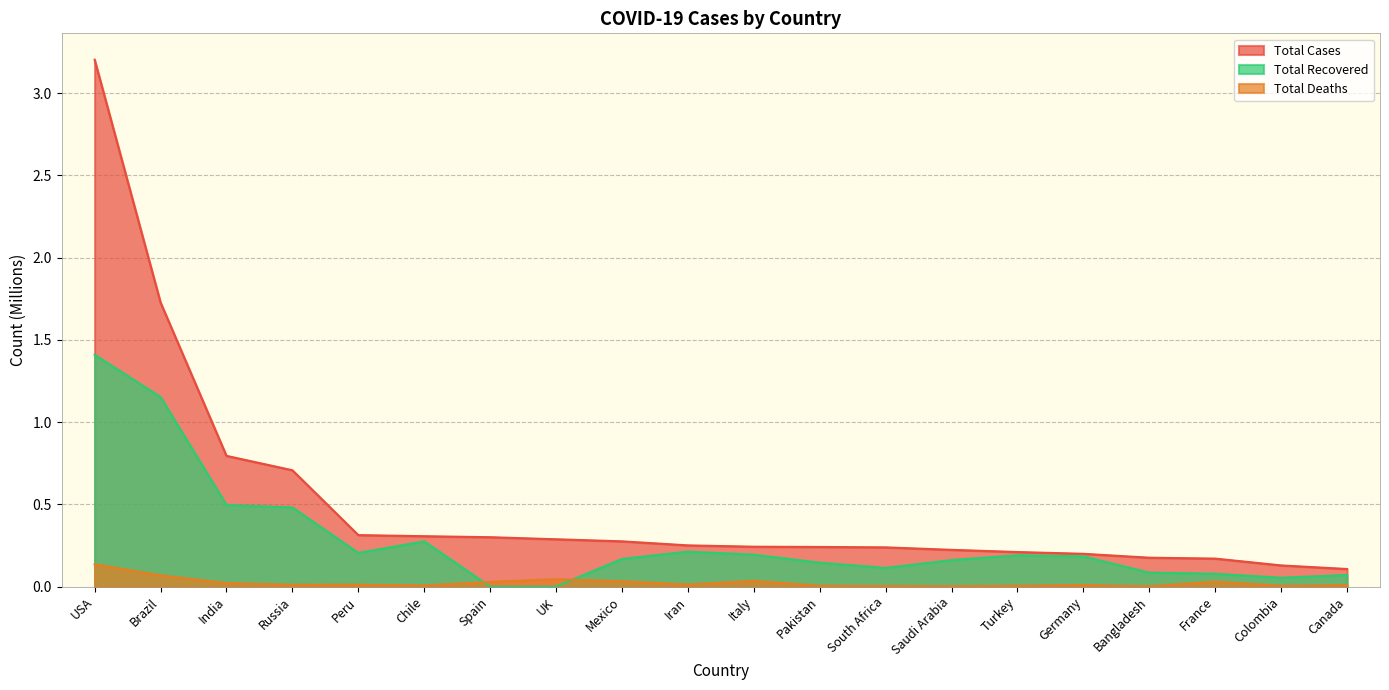

In Total Recovered, how many points are higher than both neighbors (excluding endpoints)?

3